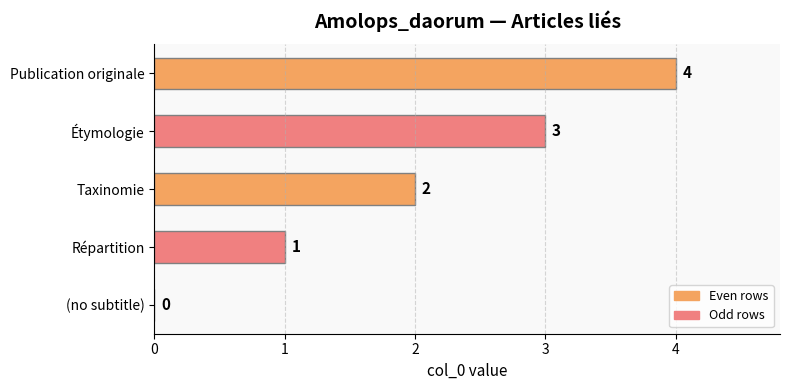

At which category does the chart reach its peak across all series?

Publication originale